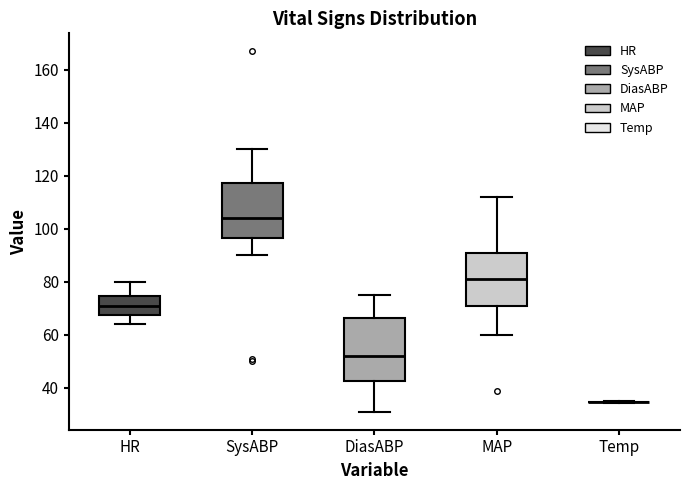

Reading left to right, transcribe this box plot: for each box, give where its median line is, the range the box spans, and where its two whiskers end, as read against the y-axis. The values are not printed on the chart, so give them approximately, as read against the axis.

HR: median 72, box 68 to 74, whiskers 64 to 80
SysABP: median 104, box 96 to 118, whiskers 90 to 130
DiasABP: median 52, box 42 to 66, whiskers 32 to 76
MAP: median 82, box 72 to 92, whiskers 60 to 112
Temp: box collapsed to a line at 34, whiskers 34 to 36